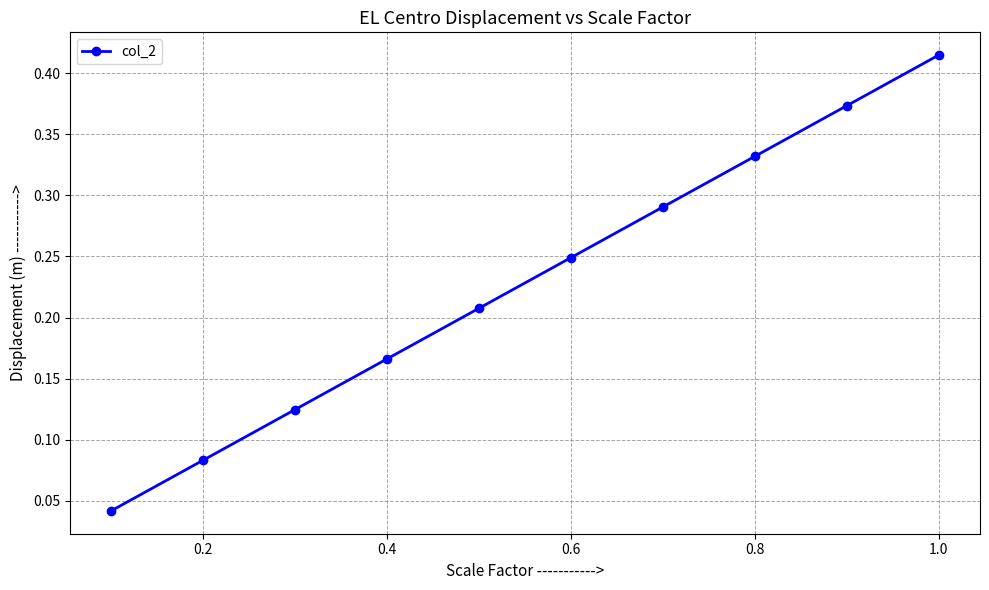

What is the sum of all values?

2.3